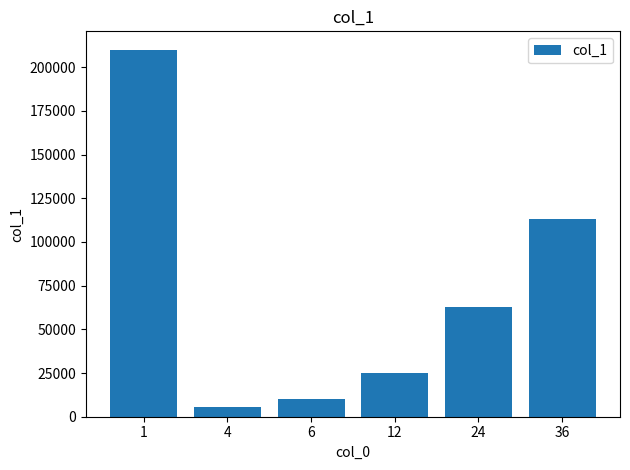

List the labels in order of value, largest first.

1, 36, 24, 12, 6, 4